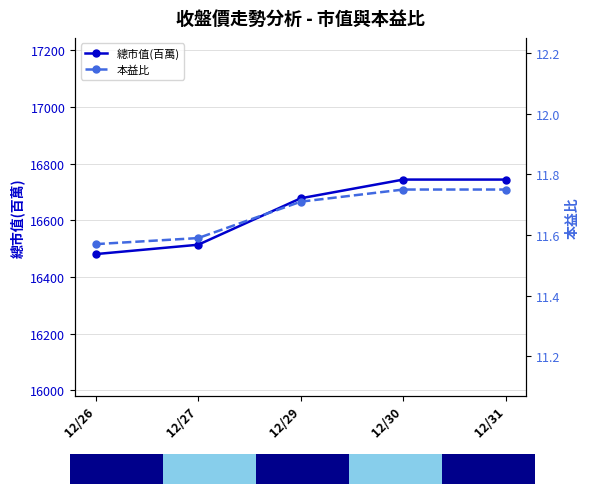

What are all the series names shown in the legend?

總市值(百萬), 本益比